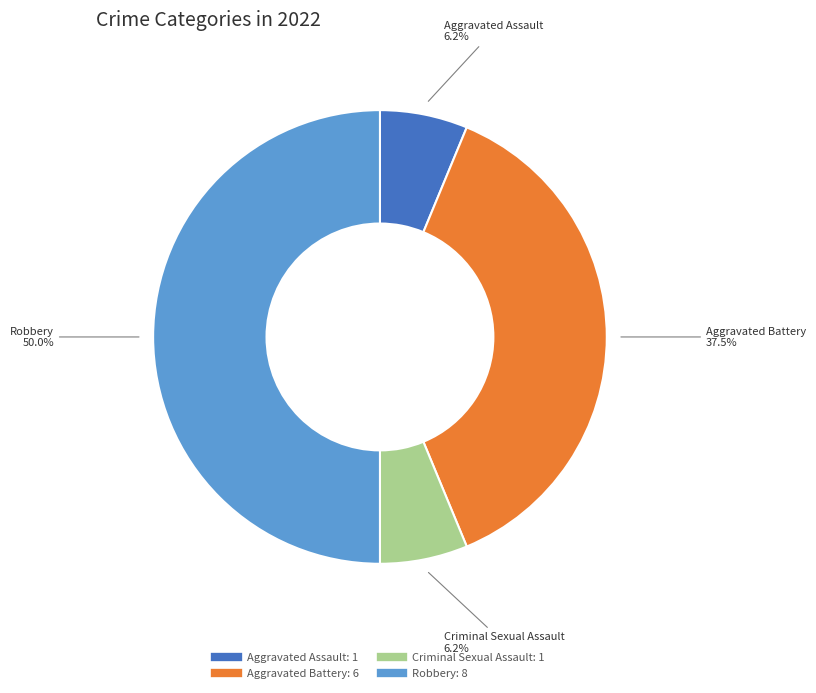

How many segments does this pie chart have?

4